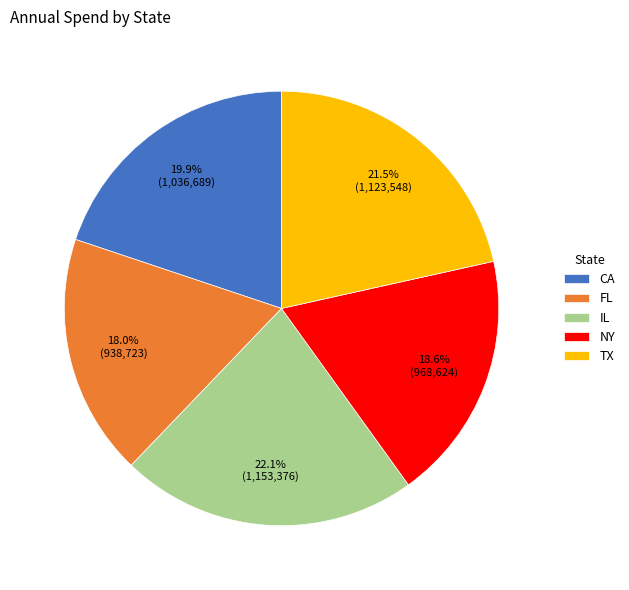

Does FL account for over 50% of the chart?

No